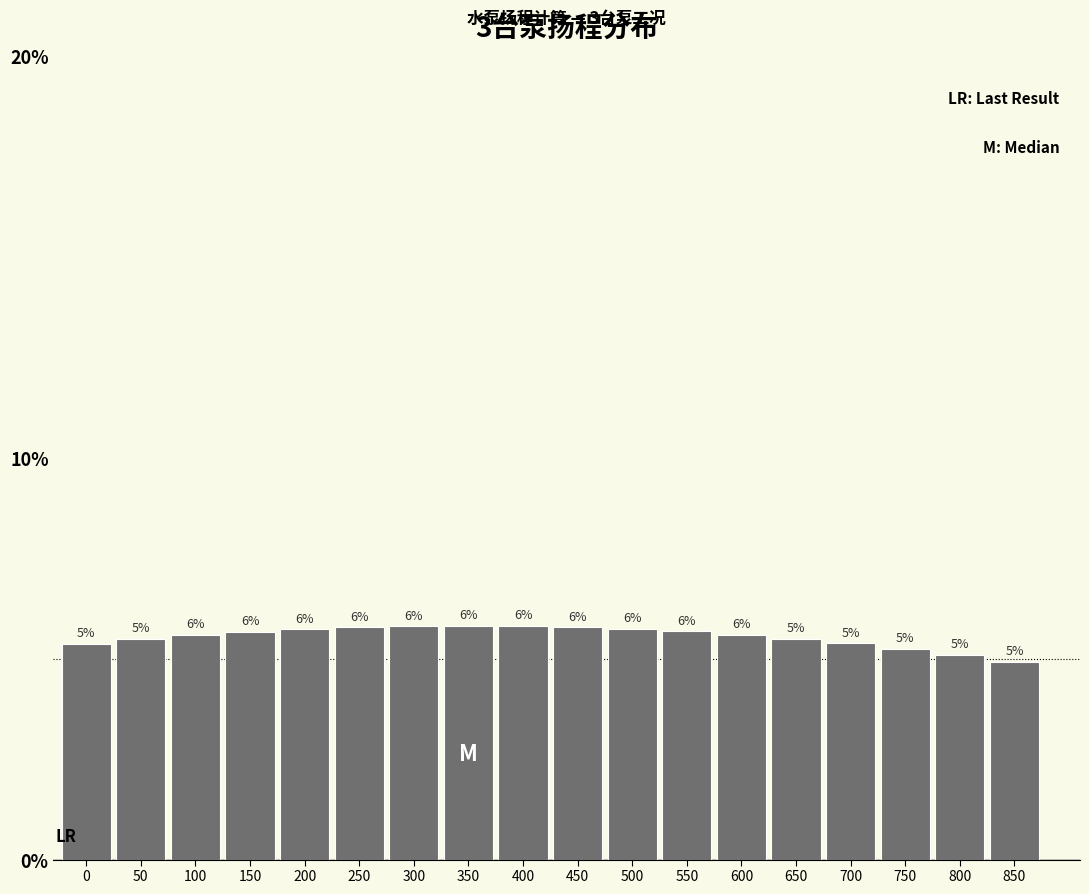

Are the bars horizontal?

No